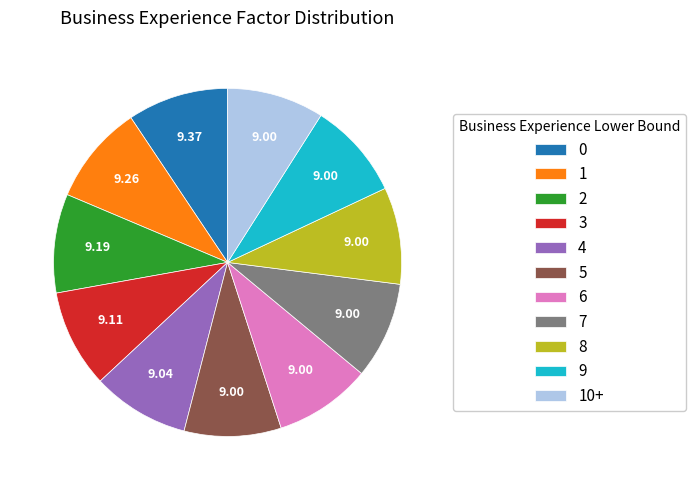

Combined, do 8 and 2 account for over 50%?

No